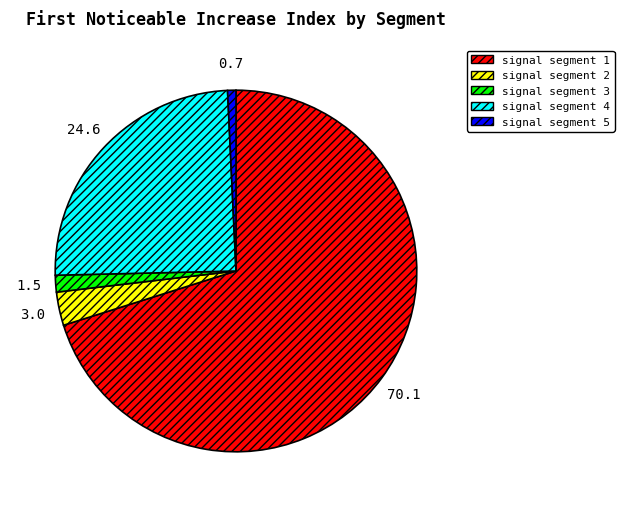

Is it true that signal segment 4 is 25% of the pie?

True